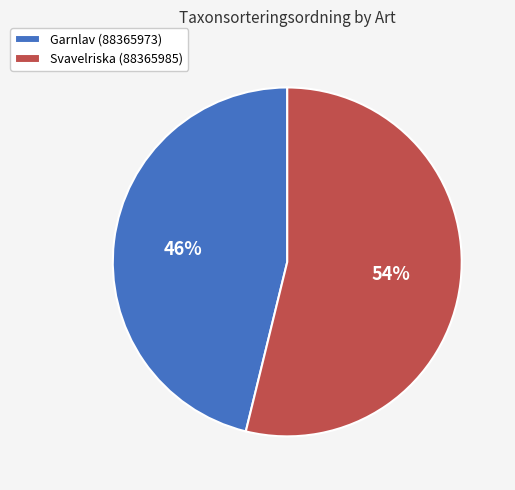

Does any single category account for the majority?

Yes